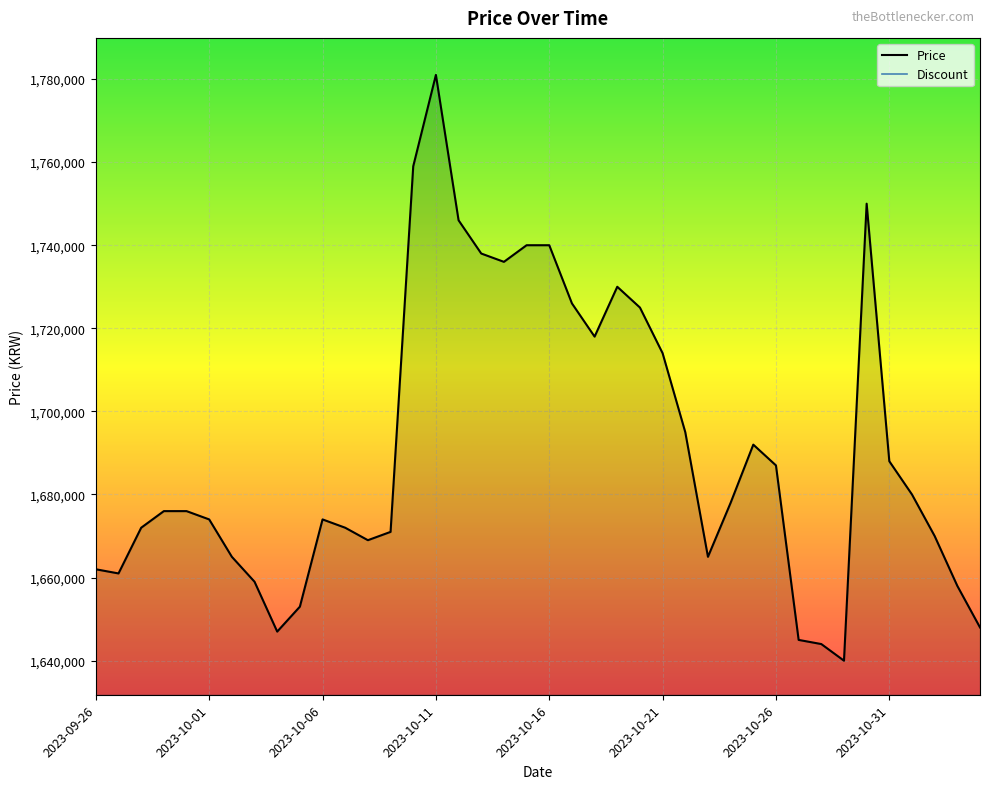

What is the sum of the values at 2023-10-19 and 2023-10-28?

3374000